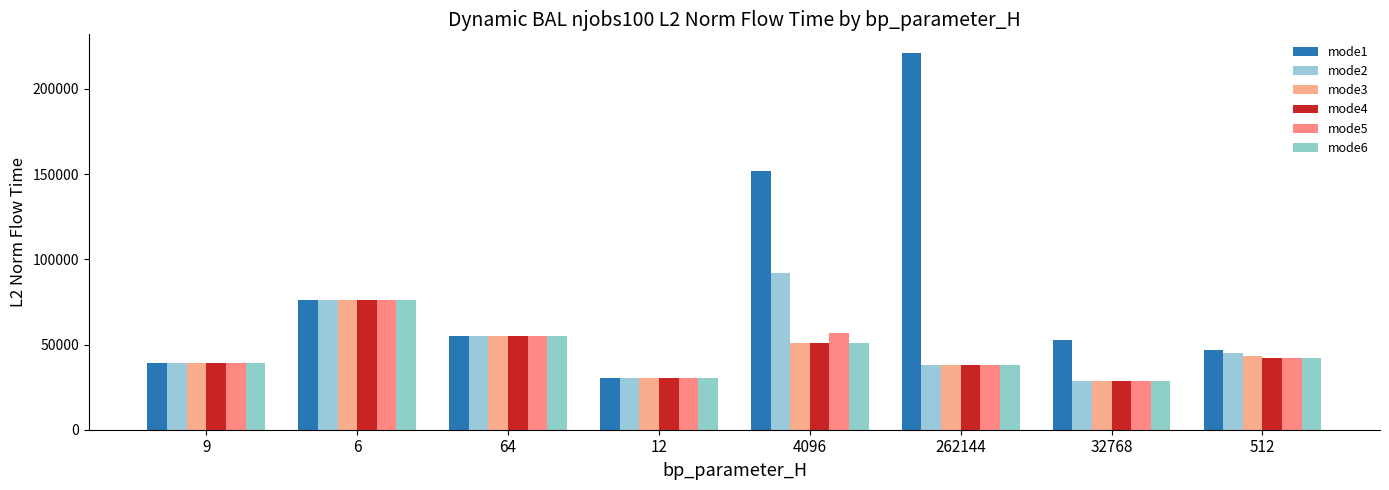

Rank the series at 64 from lowest to highest value.

mode1, mode2, mode3, mode4, mode5, mode6